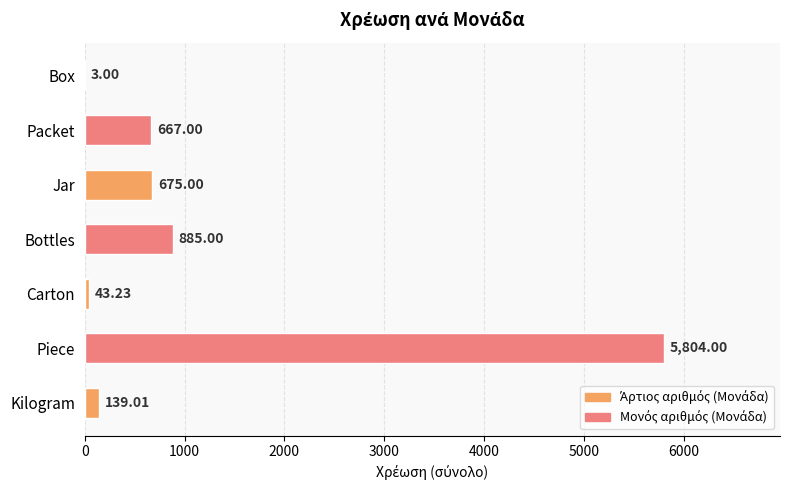

At which label is the value closest to 2903?

Bottles